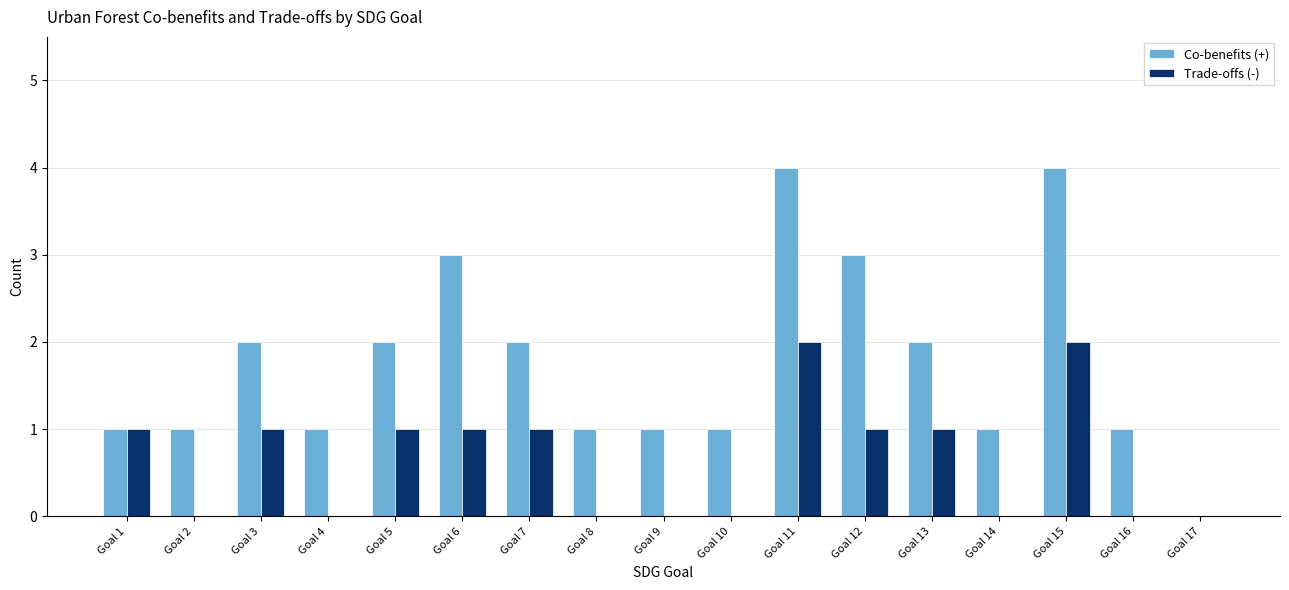

Are the bars grouped side by side (vs. stacked)?

Yes